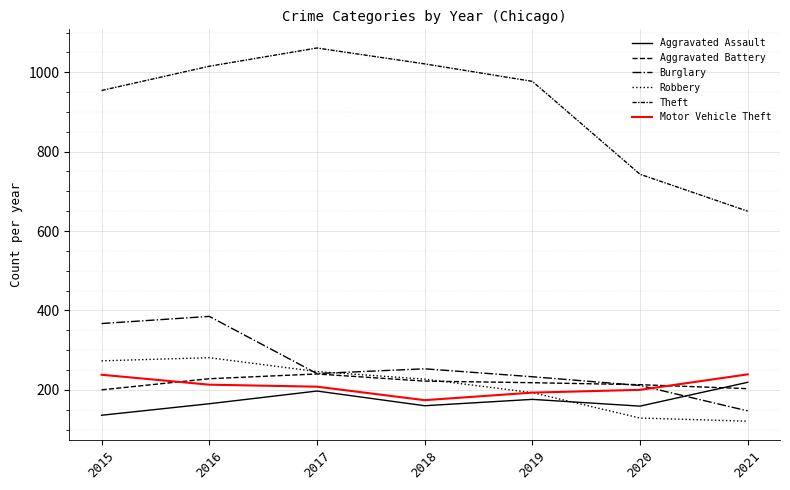

Is this an area chart (filled region under the line)?

No